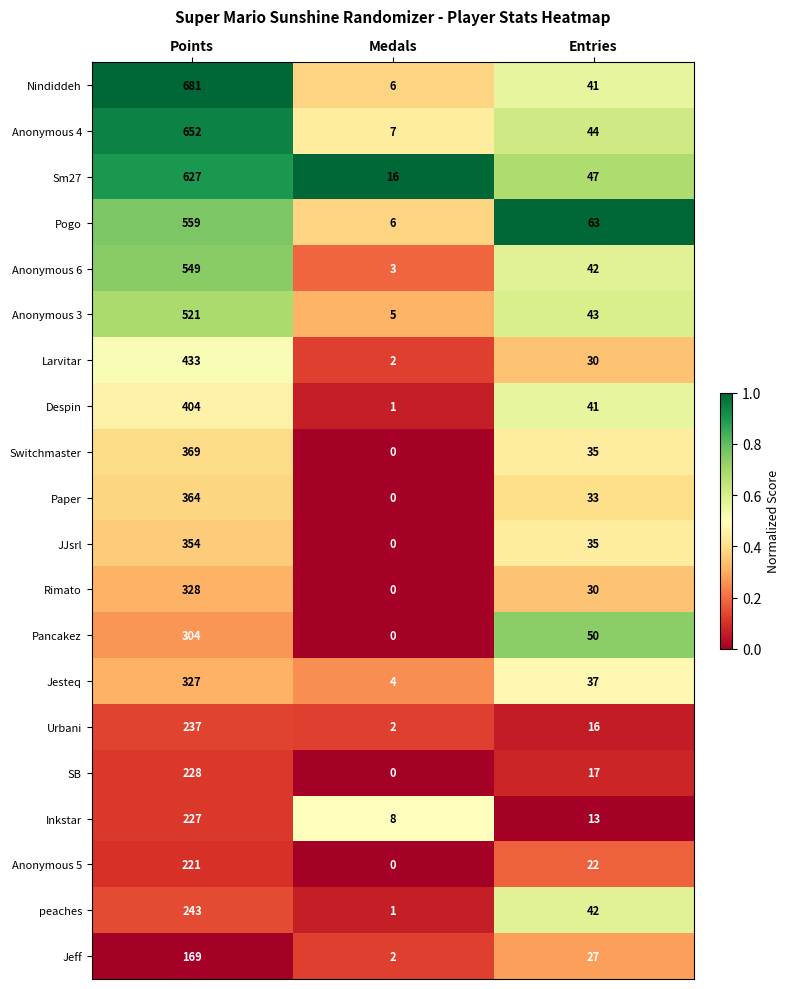

List the series in order of their peak value, lowest first.

Jeff, Anonymous 5, Inkstar, SB, Urbani, peaches, Pancakez, Jesteq, Rimato, JJsrl, Paper, Switchmaster, Despin, Larvitar, Anonymous 3, Anonymous 6, Pogo, Sm27, Anonymous 4, Nindiddeh